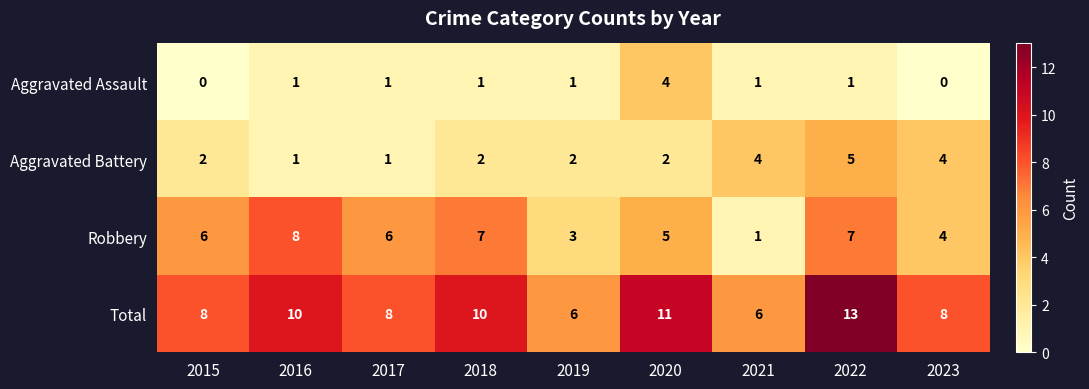

Count the Robbery values in the range 4 to 7.

6